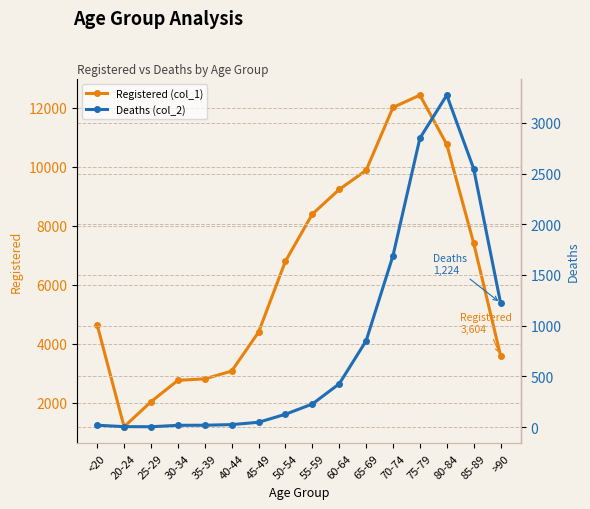

Reading right to left, list all the values displayed in this chart.

Registered (col_1): >90=3604	85-89=7417	80-84=10764	75-79=12434	70-74=12018	65-69=9883	60-64=9236	55-59=8400	50-54=6803	45-49=4396	40-44=3078	35-39=2814	30-34=2765	25-29=2038	20-24=1191	<20=4641
Deaths (col_2): >90=1224	85-89=2548	80-84=3273	75-79=2848	70-74=1690	65-69=850	60-64=426	55-59=227	50-54=126	45-49=47	40-44=24	35-39=18	30-34=17	25-29=3	20-24=4	<20=18